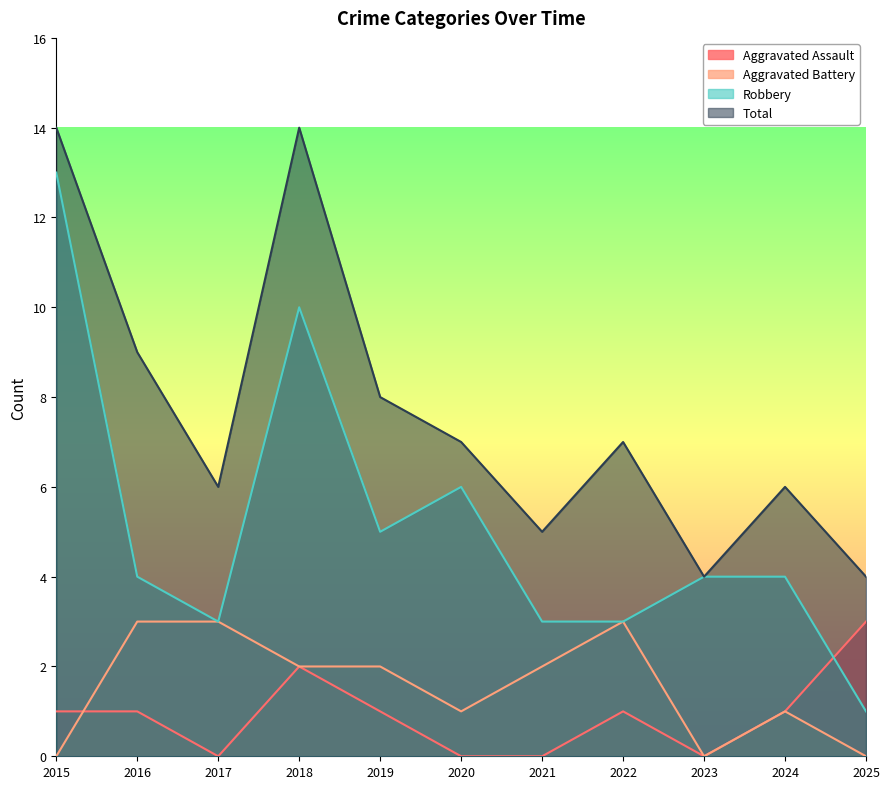

What is the difference between the second highest and second lowest values in the Robbery series?

7